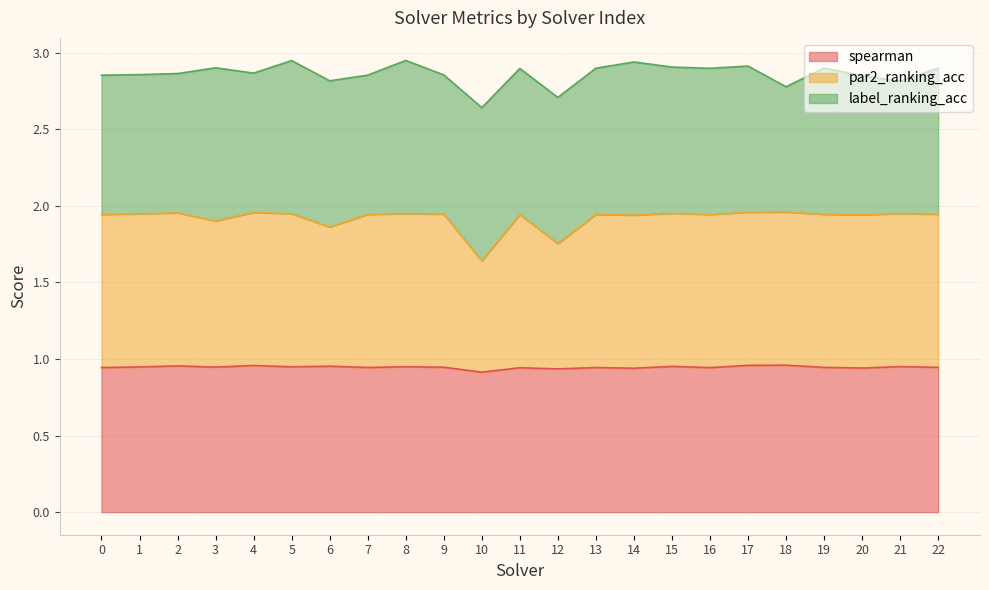

The spearman series shows 0.6 at 19. True or false?

False